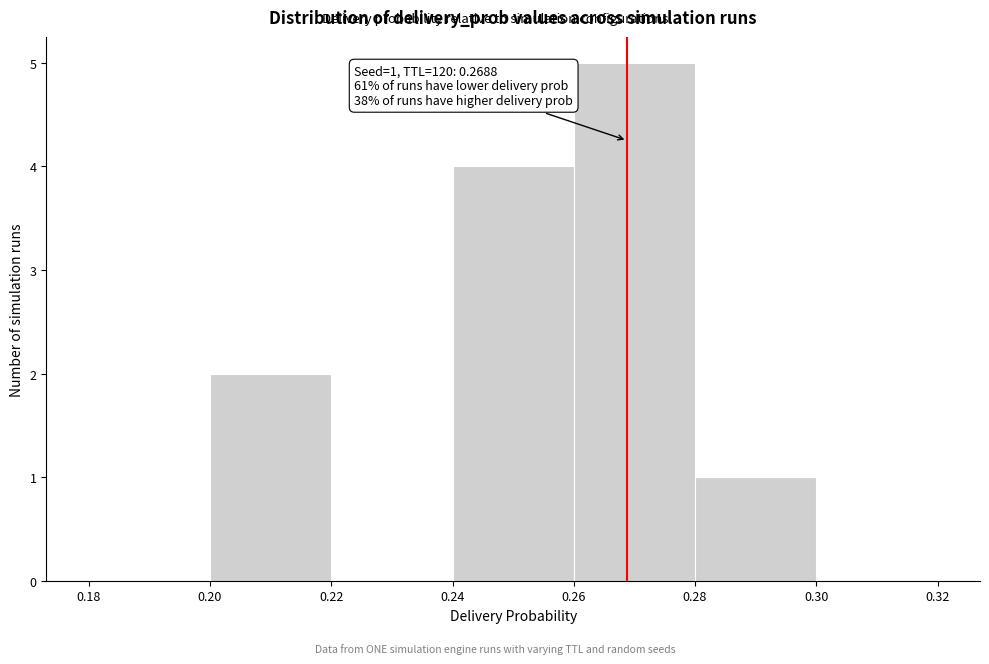

Which range on the x-axis has the tallest bar?

0.26 to 0.28